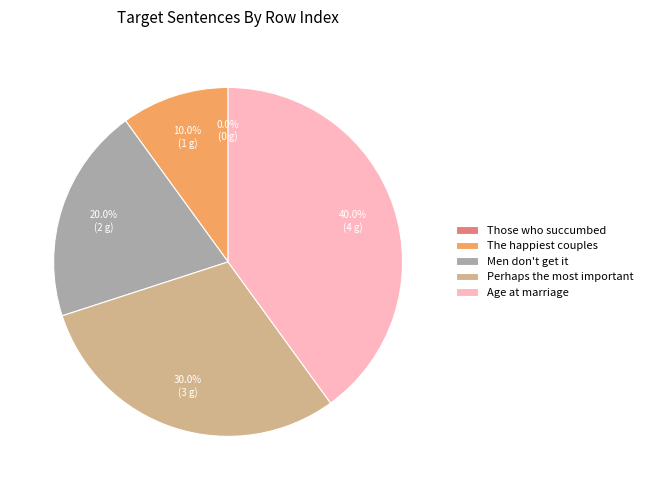

The Those who succumbed slice represents 0% of the pie. True or false?

True